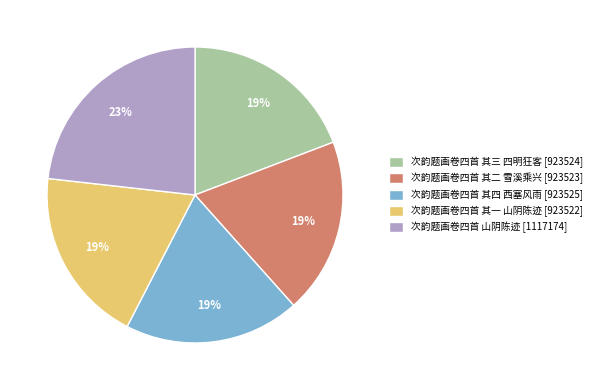

True or false: 次韵题画卷四首 其一 山阴陈迹 accounts for 27% of the total.

False